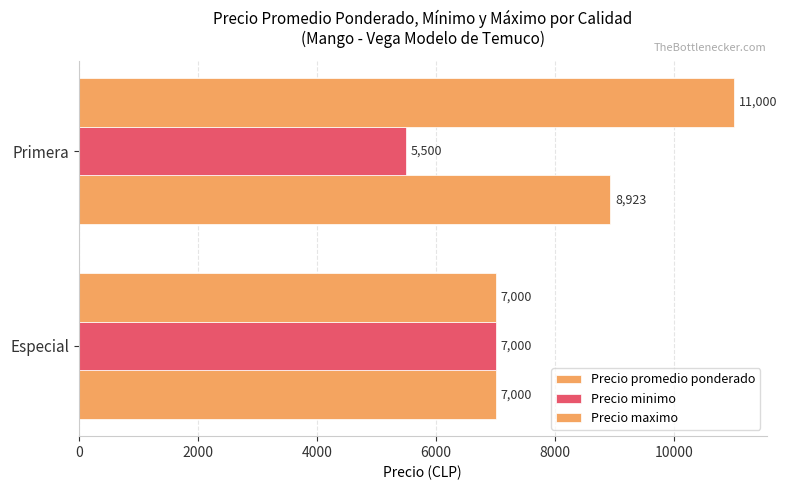

How many data points in Precio minimo are less than 7000?

1